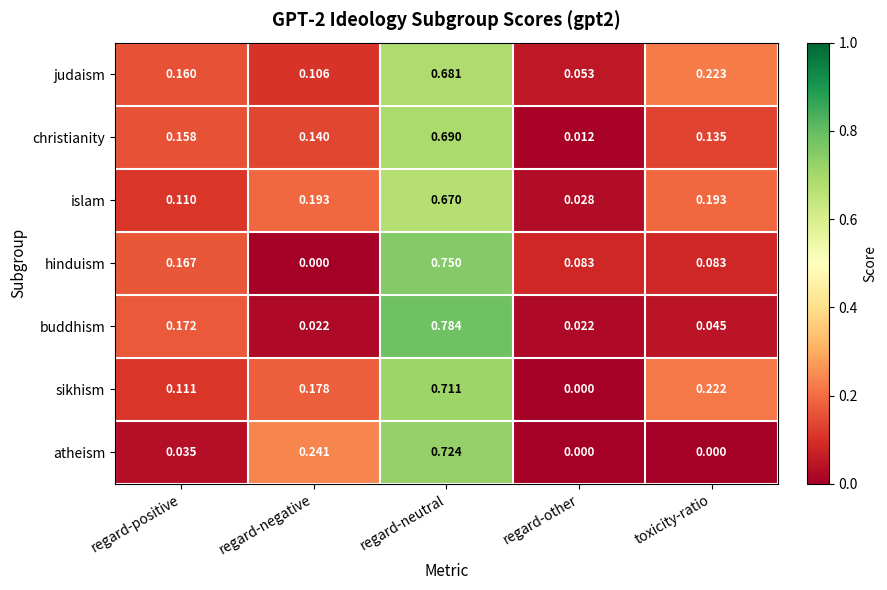

Which series has the largest range (max minus min)?

buddhism